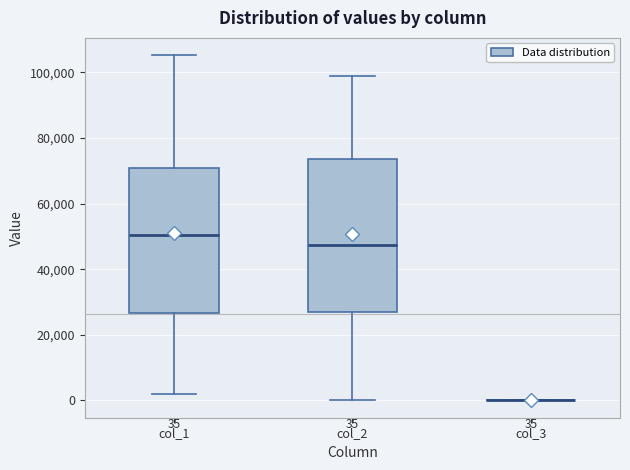

Comparing the boxes themselves (not the whiskers), which one is the tallest?

col_2